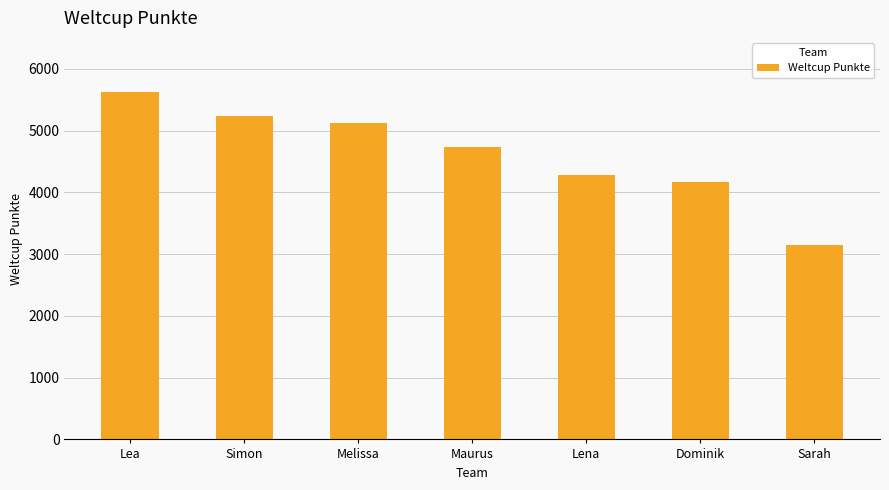

Which label corresponds to the smallest value in the chart?

Sarah